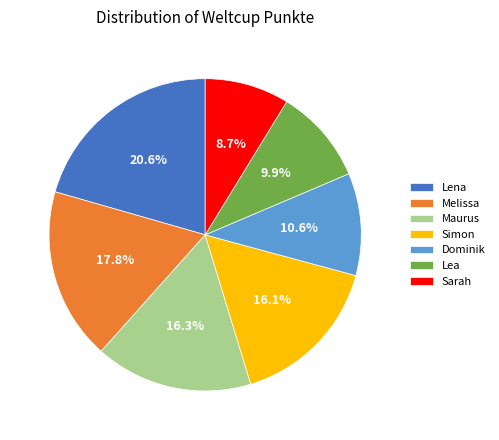

Which slice is the smallest?

Sarah